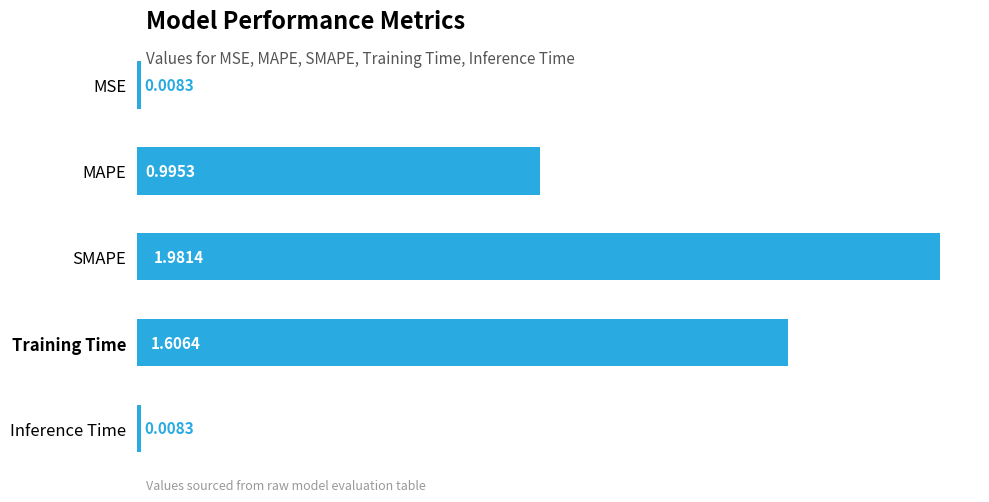

Which label corresponds to the largest value in the chart?

SMAPE